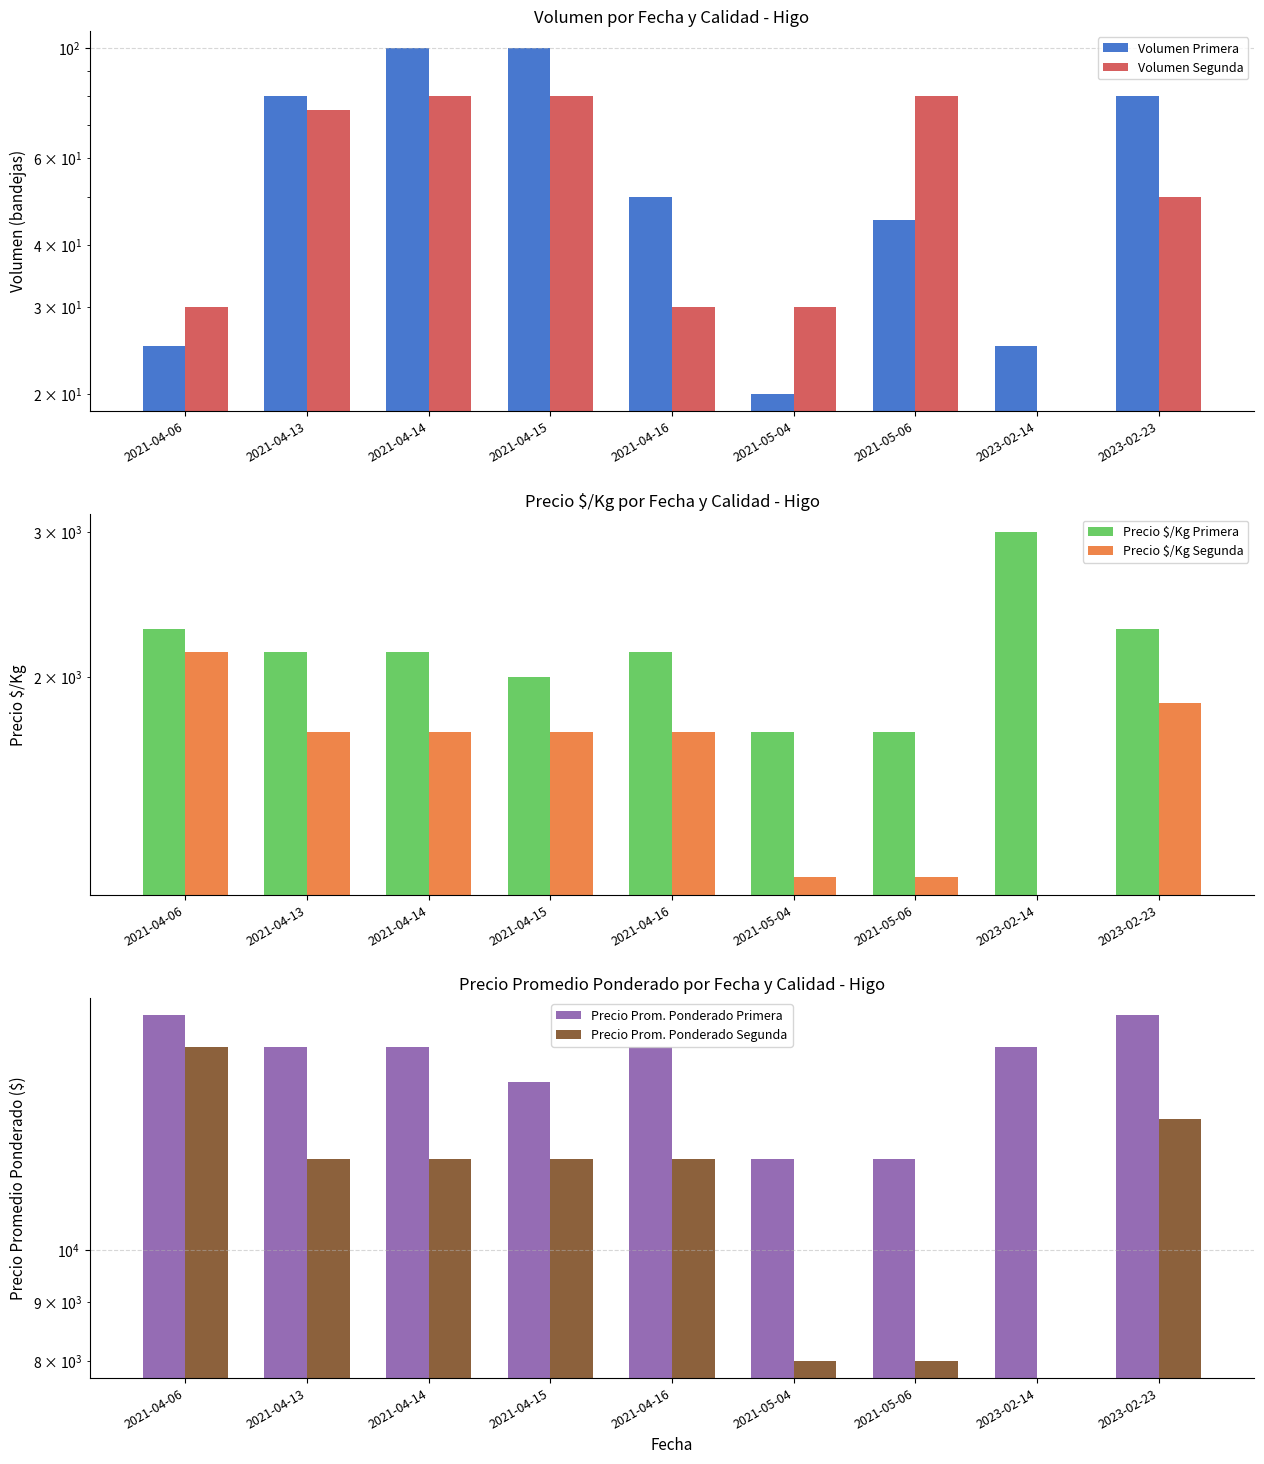

Which series has the widest spread of values?

Precio Prom. Ponderado Segunda